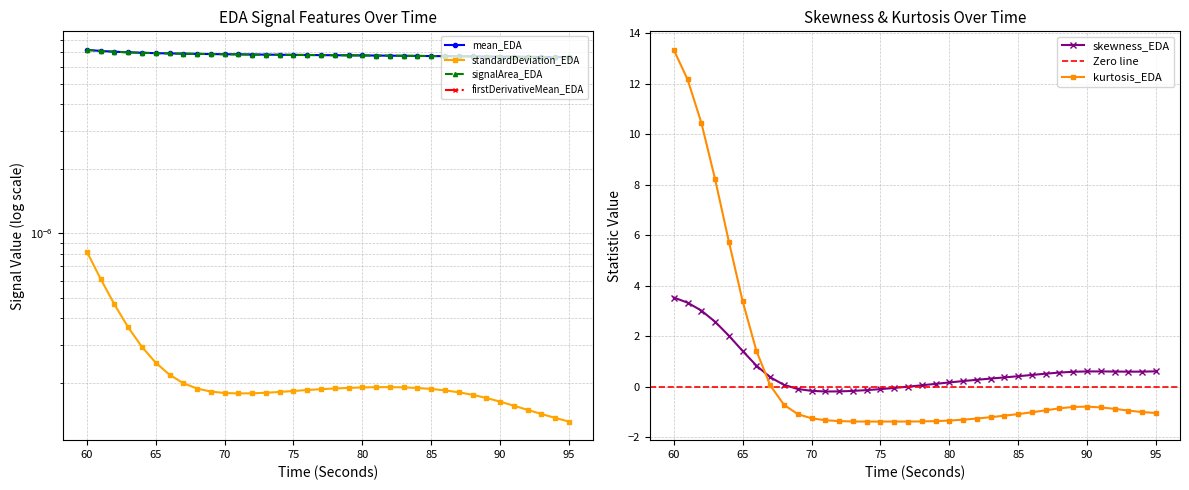

At which category is the sum across all series the highest?

60